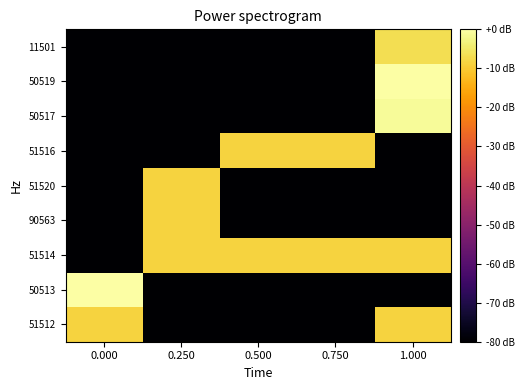

Which series has the largest range (max minus min)?

50519